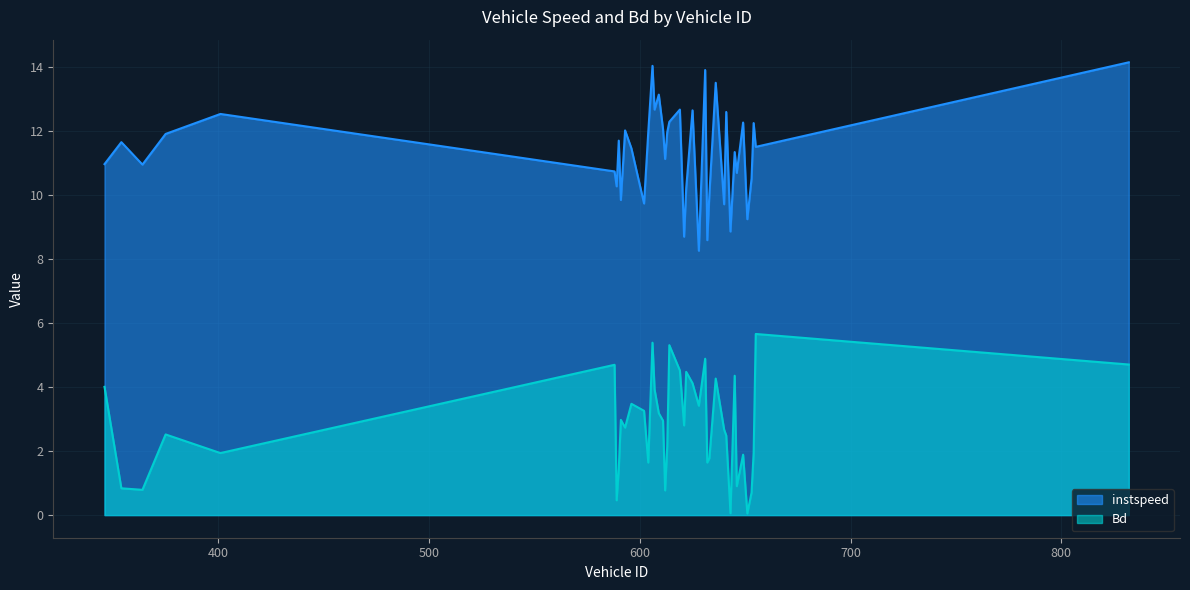

Which category has the lowest value in the Bd series?

651